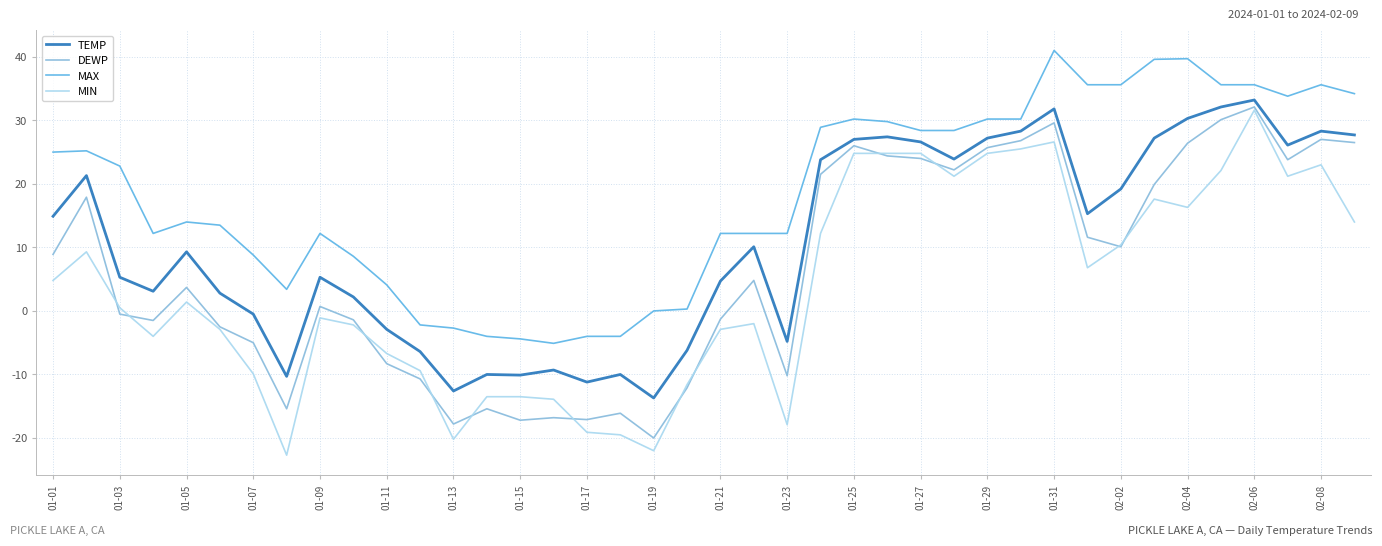

Which series has the widest spread of values?

MIN